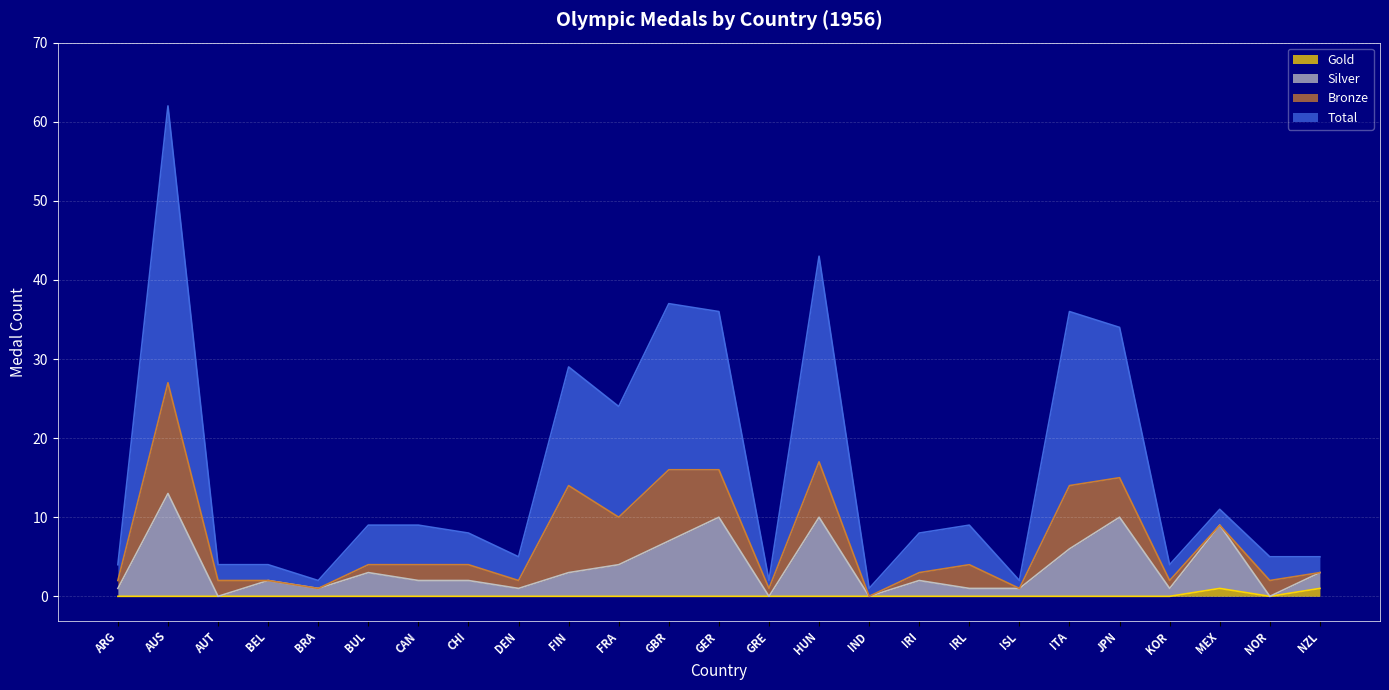

In Silver, how many points are higher than both neighbors (excluding endpoints)?

8